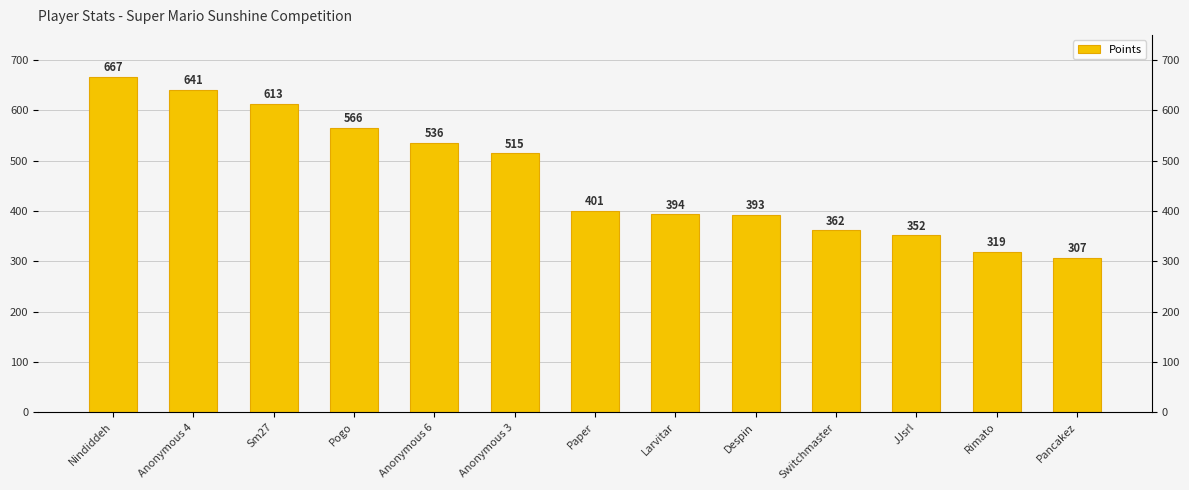

Reading right to left, list all the values displayed in this chart.

Pancakez=307	Rimato=319	JJsrl=352	Switchmaster=362	Despin=393	Larvitar=394	Paper=401	Anonymous 3=515	Anonymous 6=536	Pogo=566	Sm27=613	Anonymous 4=641	Nindiddeh=667